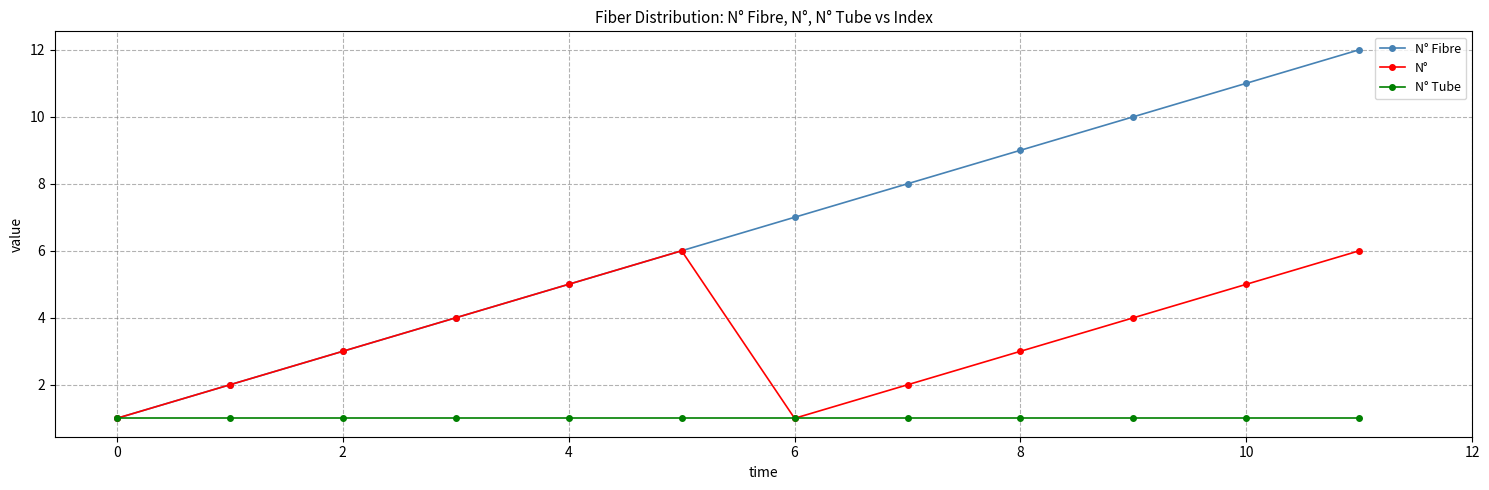

How many interior local peaks does the N° series have?

1